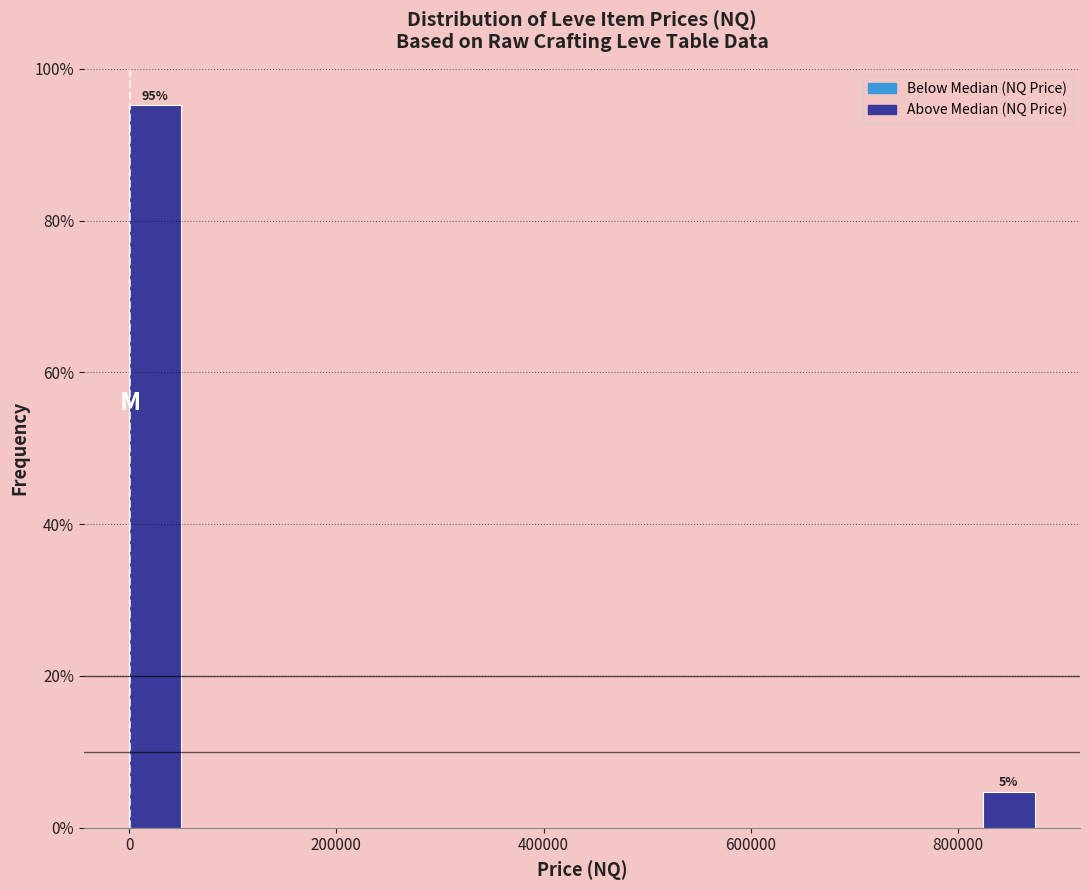

Around what value on the x-axis is the tallest bar? Give the approximate position of its centre, as read against the axis.

20000